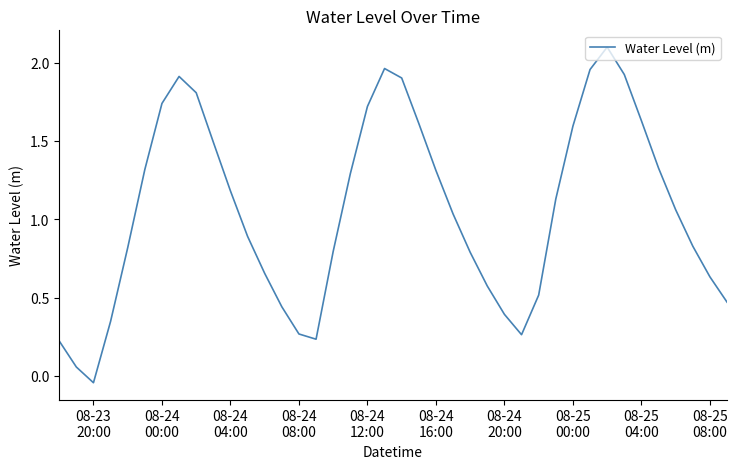

What is the difference between the maximum and minimum values?

2.1